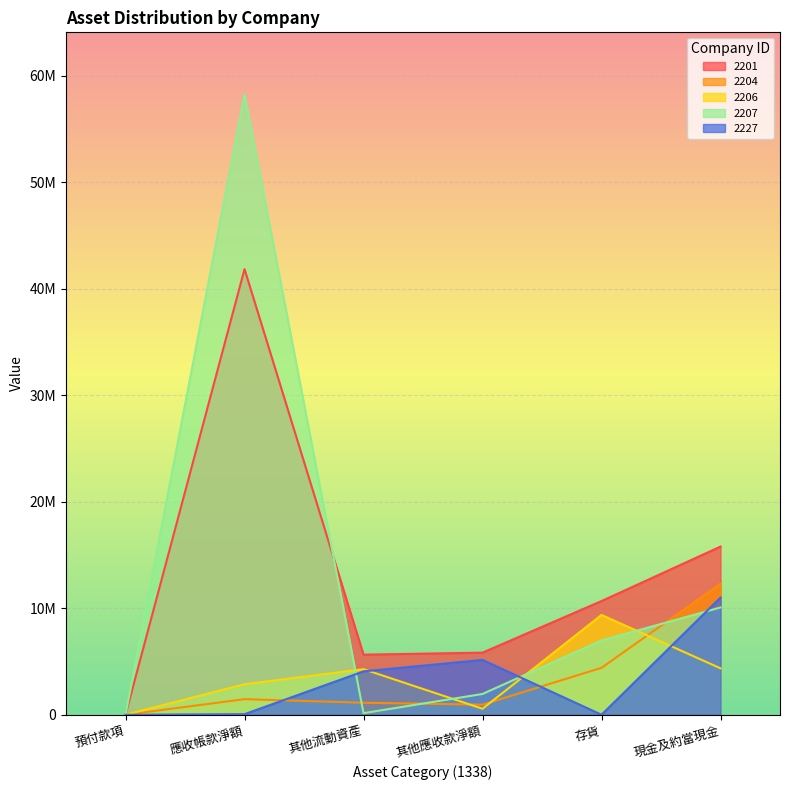

Which series has the largest total across all categories?

2201